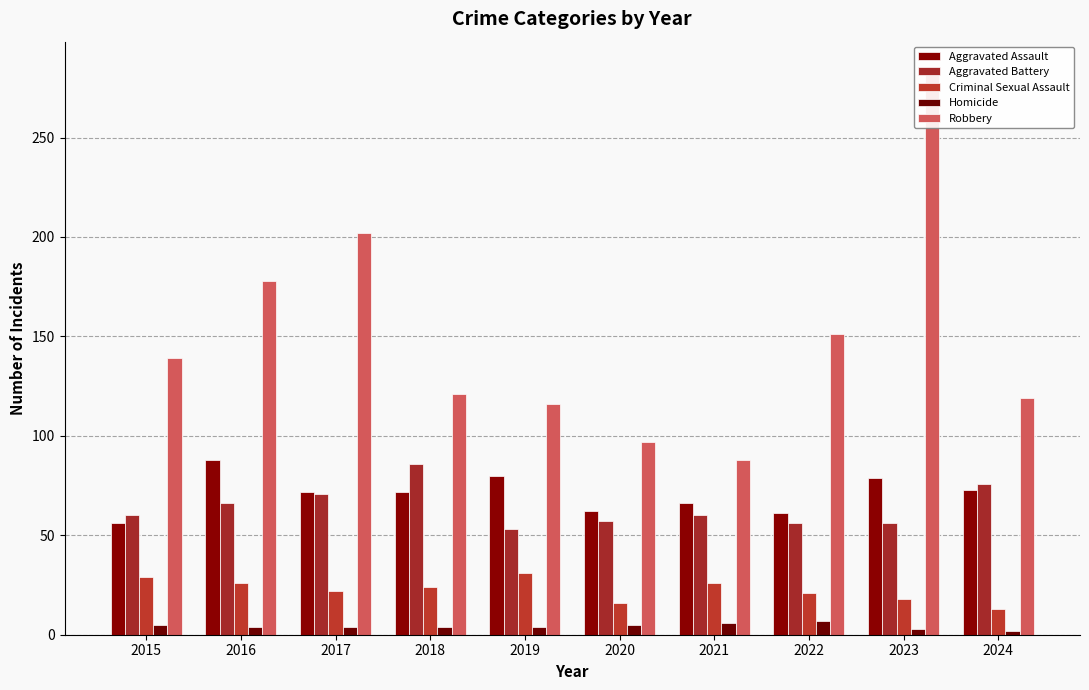

Reading left to right, list all the values displayed in this chart.

Aggravated Assault: 2015=56	2016=88	2017=72	2018=72	2019=80	2020=62	2021=66	2022=61	2023=79	2024=73
Aggravated Battery: 2015=60	2016=66	2017=71	2018=86	2019=53	2020=57	2021=60	2022=56	2023=56	2024=76
Criminal Sexual Assault: 2015=29	2016=26	2017=22	2018=24	2019=31	2020=16	2021=26	2022=21	2023=18	2024=13
Homicide: 2015=5	2016=4	2017=4	2018=4	2019=4	2020=5	2021=6	2022=7	2023=3	2024=2
Robbery: 2015=139	2016=178	2017=202	2018=121	2019=116	2020=97	2021=88	2022=151	2023=284	2024=119